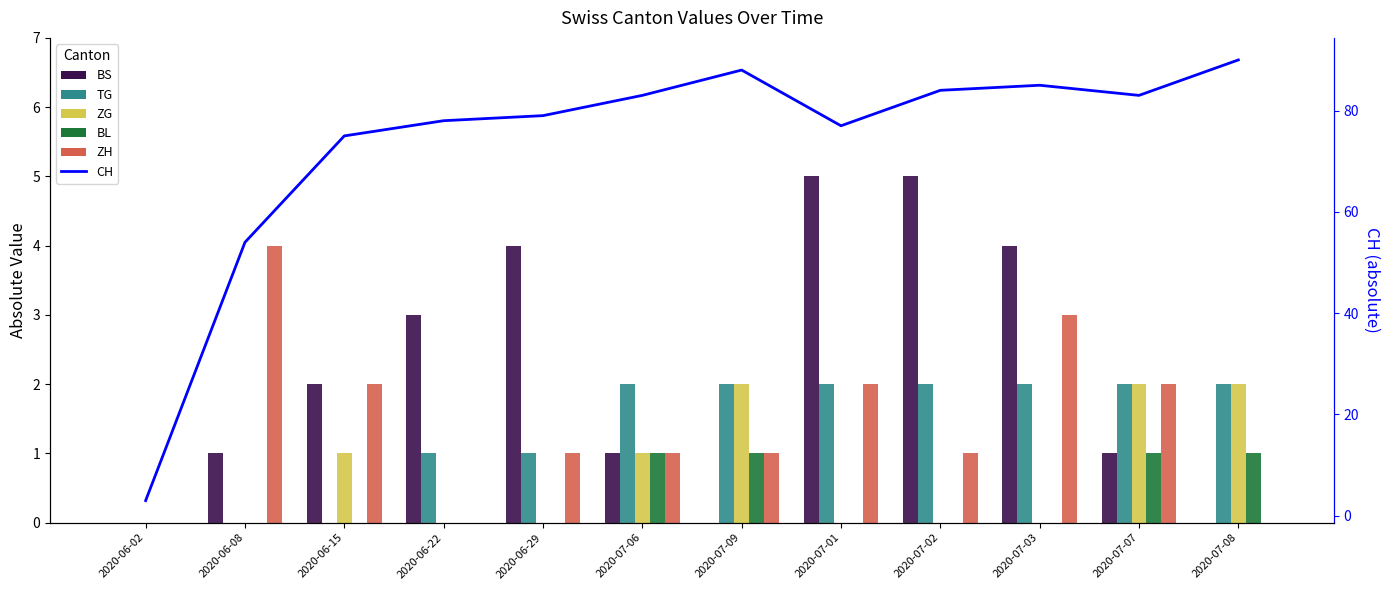

At which category is the sum across all series the highest?

2020-07-08